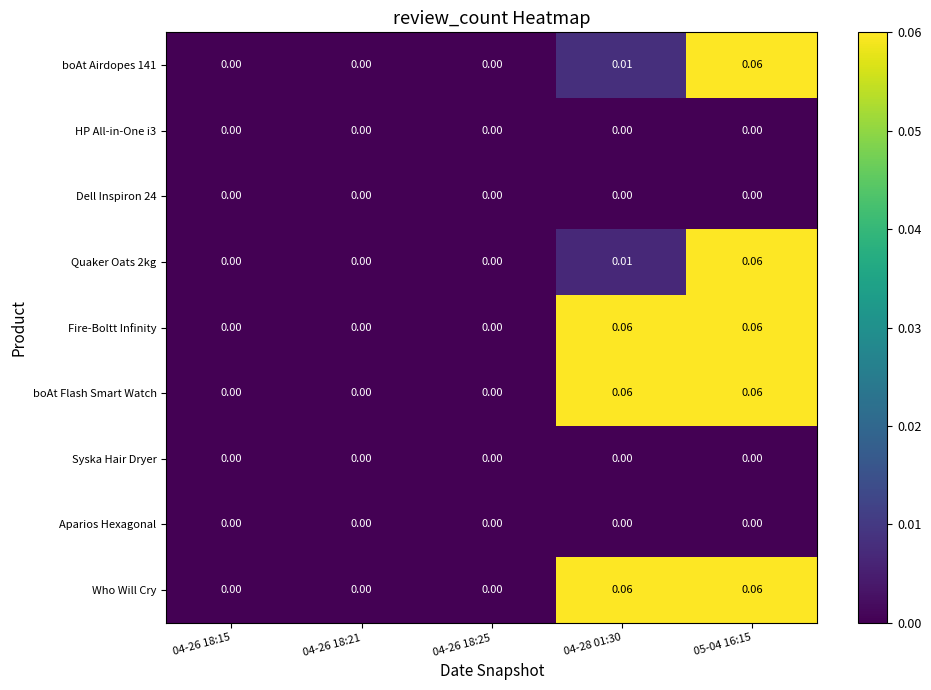

Is the value of Dell Inspiron 24 at 04-26 18:15 greater than the value of Who Will Cry at 05-04 16:15?

No